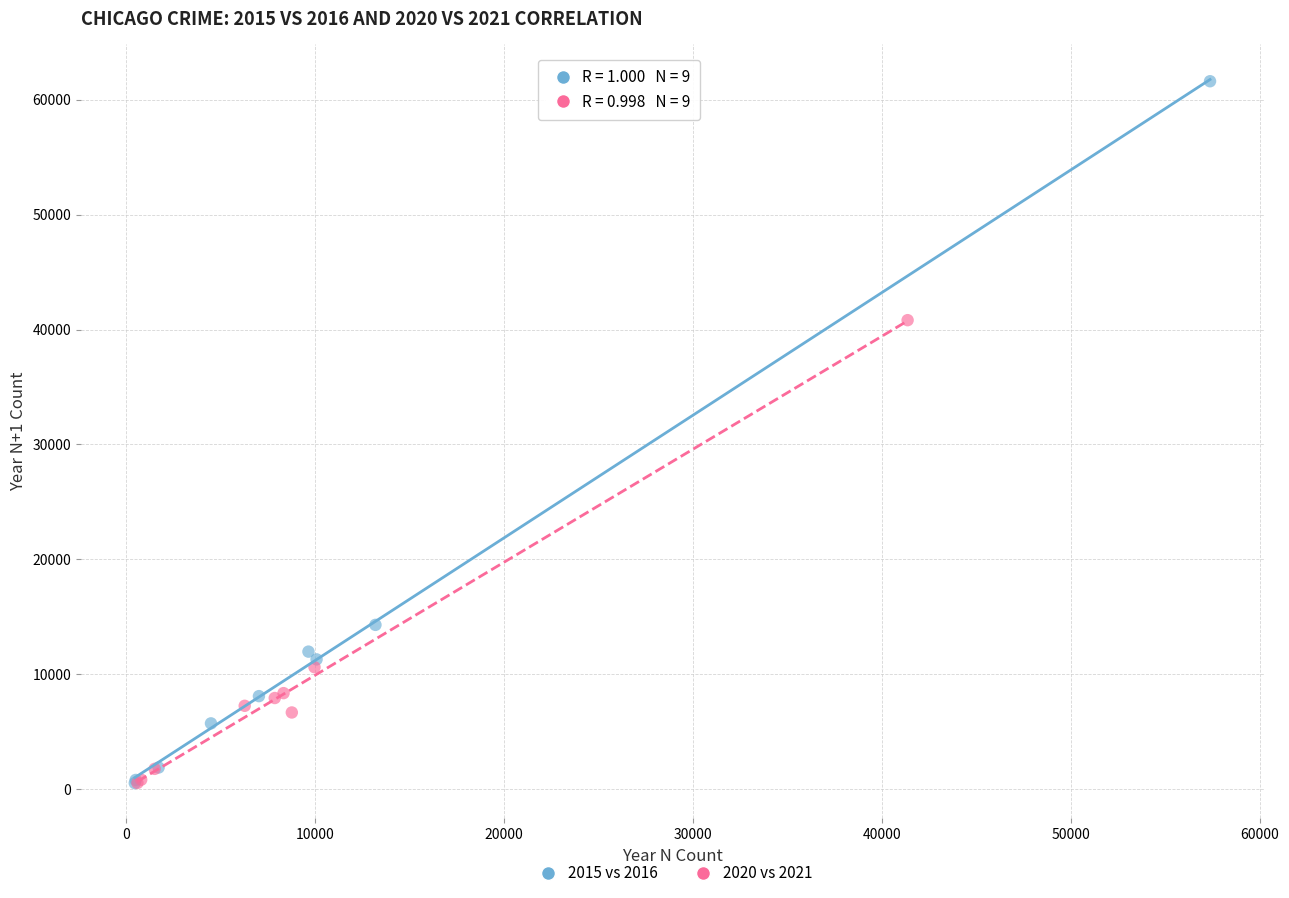

What are all the series names shown in the legend?

2015 vs 2016, 2020 vs 2021